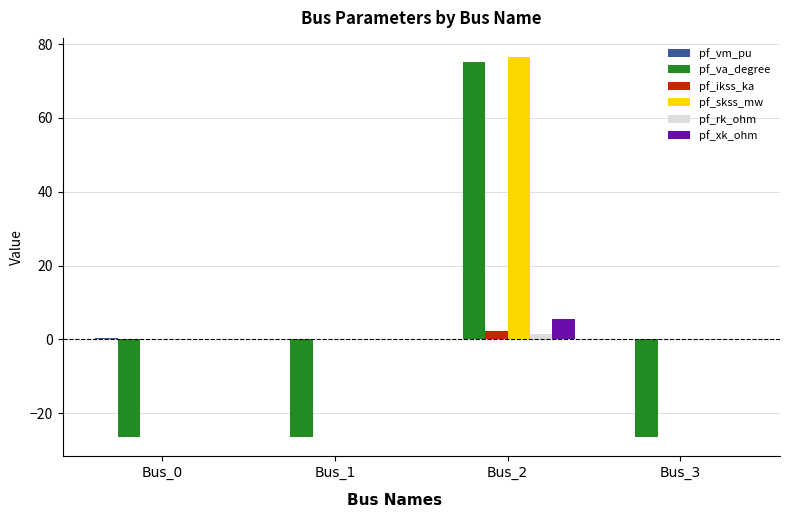

How many groups of bars are there?

4